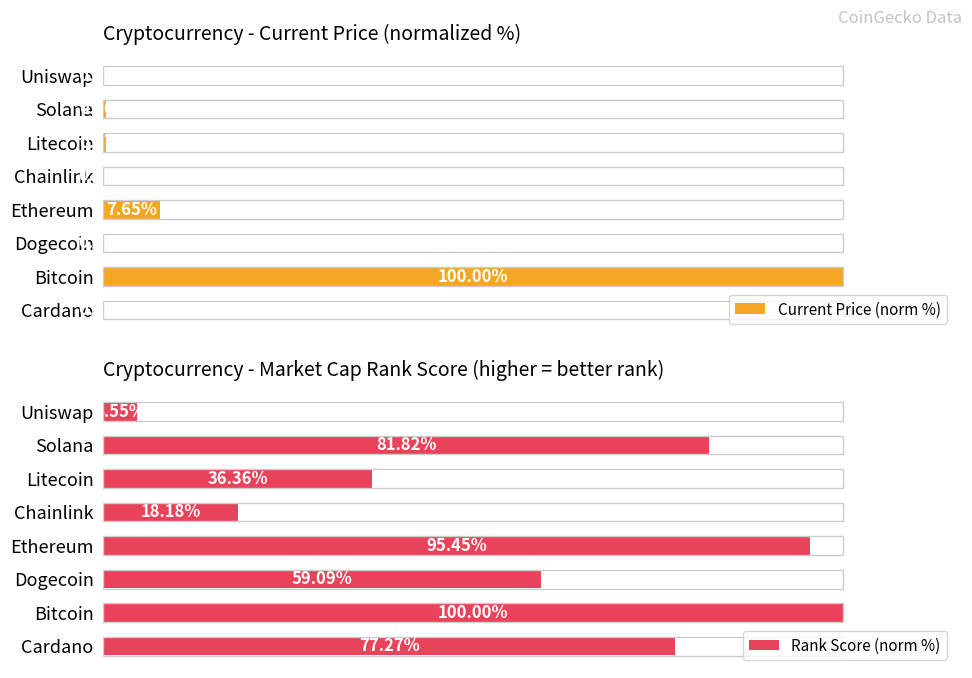

Is the value of Current Price (norm %) at Dogecoin greater than the value of Rank Score (norm %) at Chainlink?

No